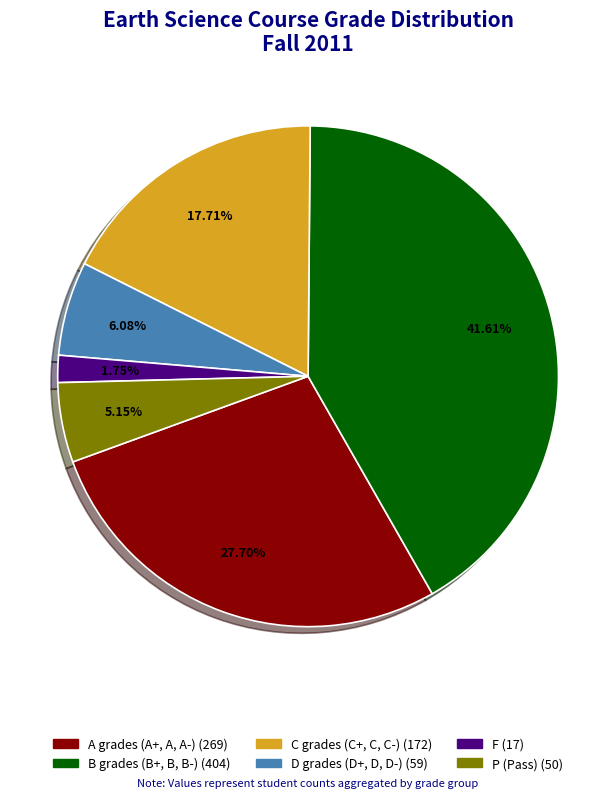

Does any single category account for the majority?

No